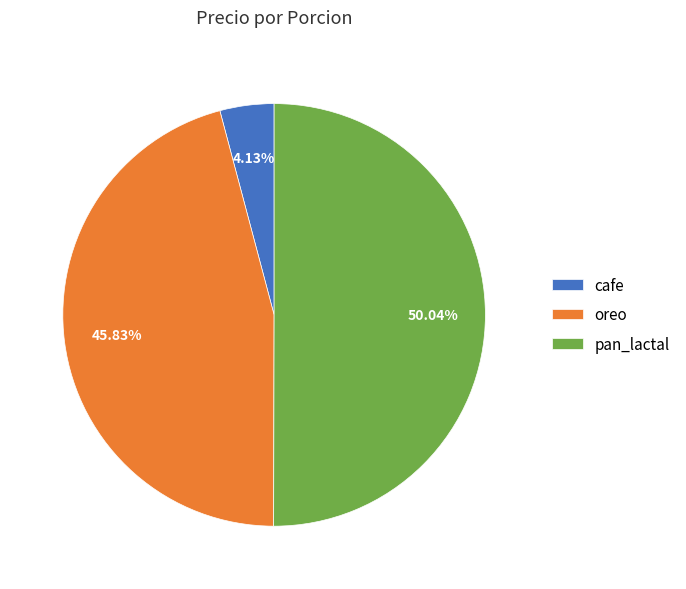

Is it true that cafe is 4% of the pie?

True